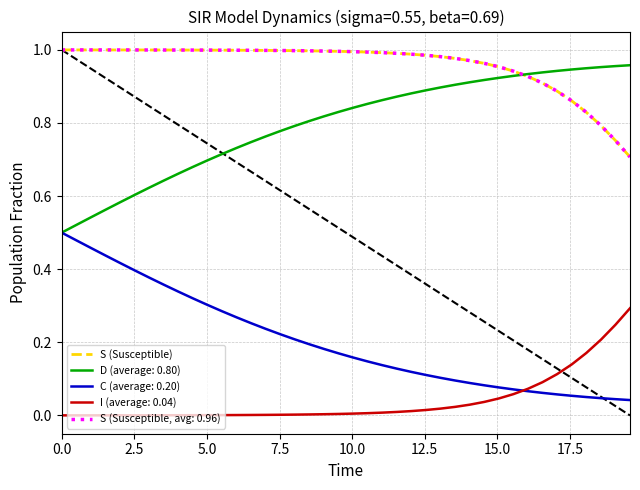

How many lines are shown in the chart?

5